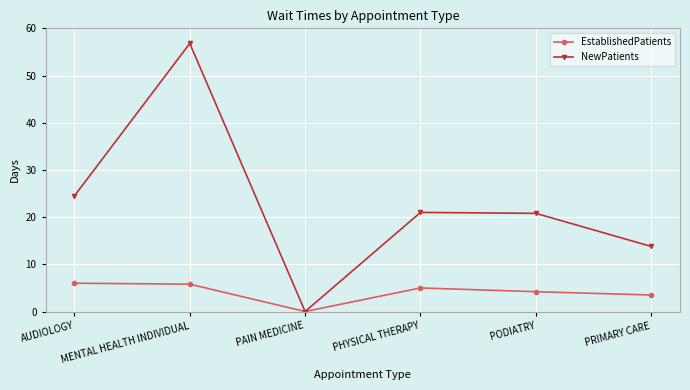

What is the maximum value shown in the chart?

56.8